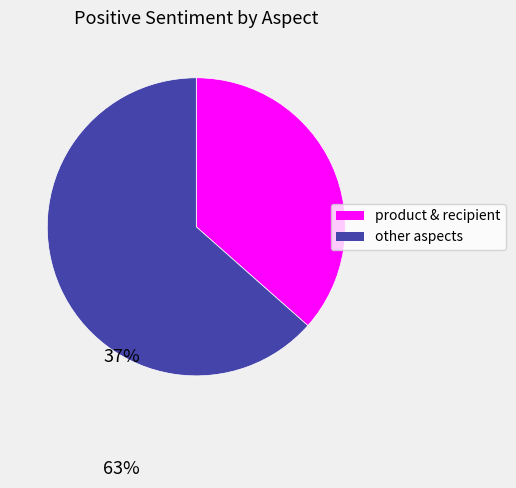

Does any single category account for the majority?

Yes